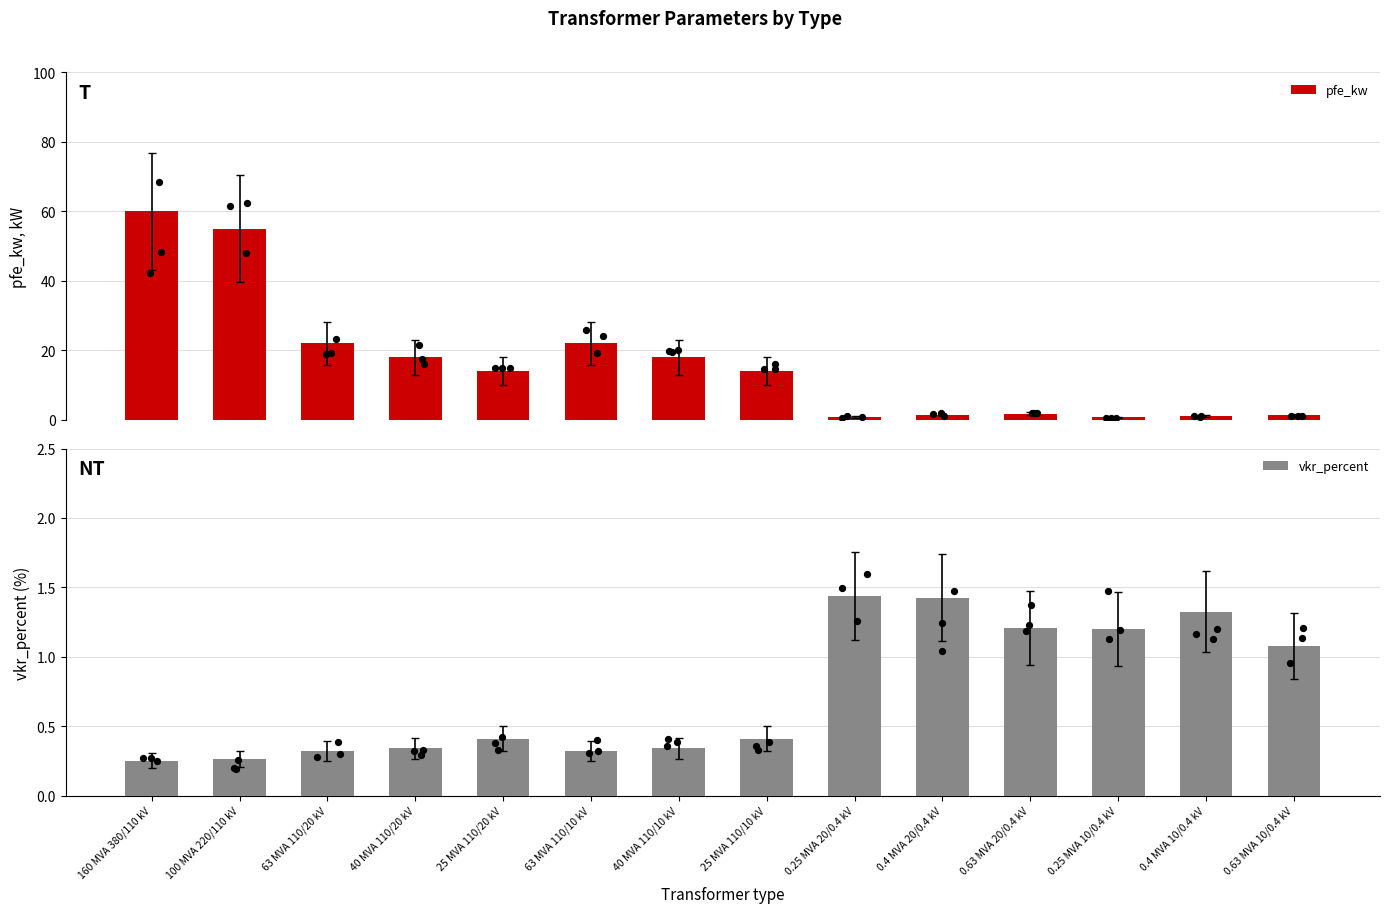

Which series reaches the minimum Y coordinate?

vkr_percent